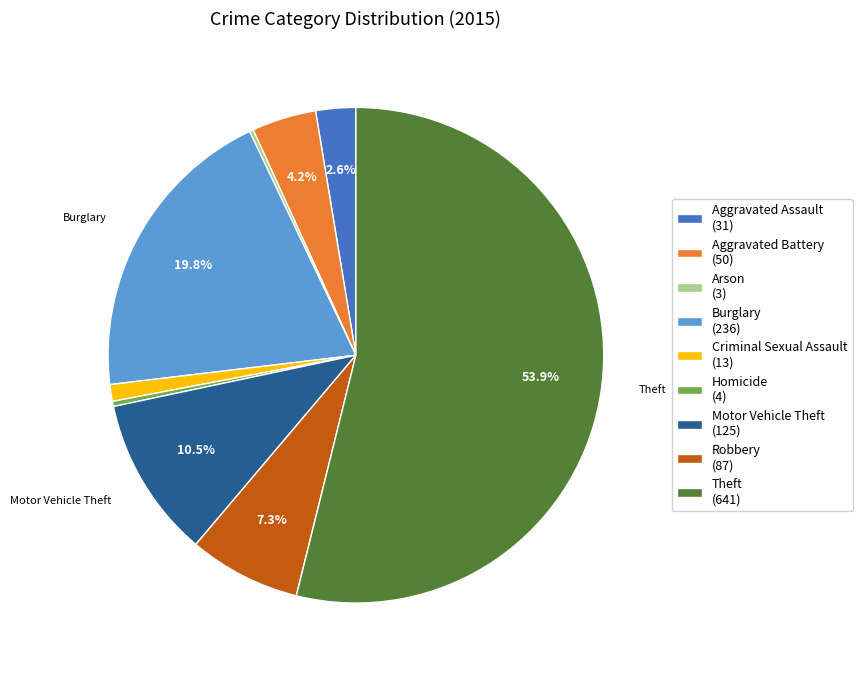

Is it true that Criminal Sexual Assault is 11% of the pie?

False